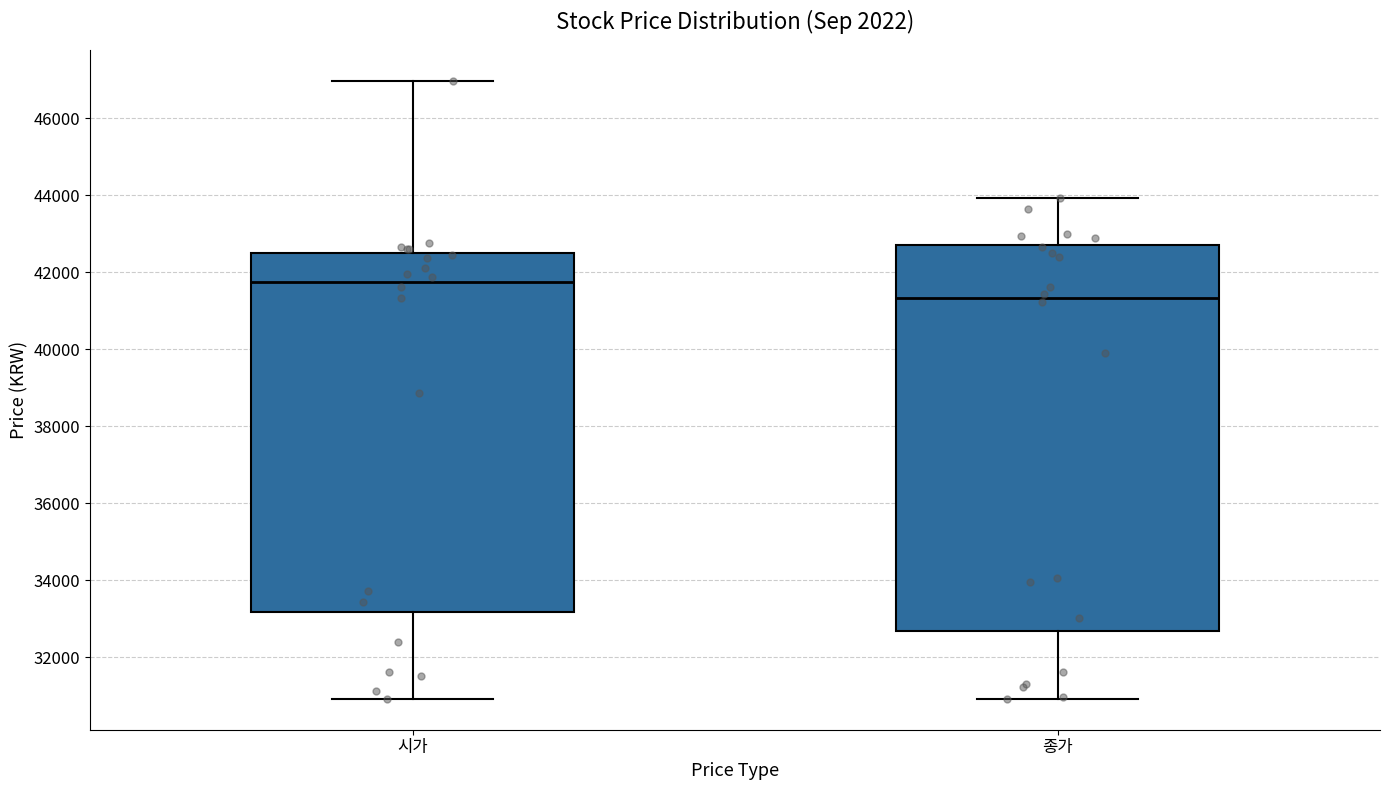

Where is the upper edge of the box for 종가 on the y-axis? The values are not printed on the chart, so give them approximately, as read against the axis.

42800